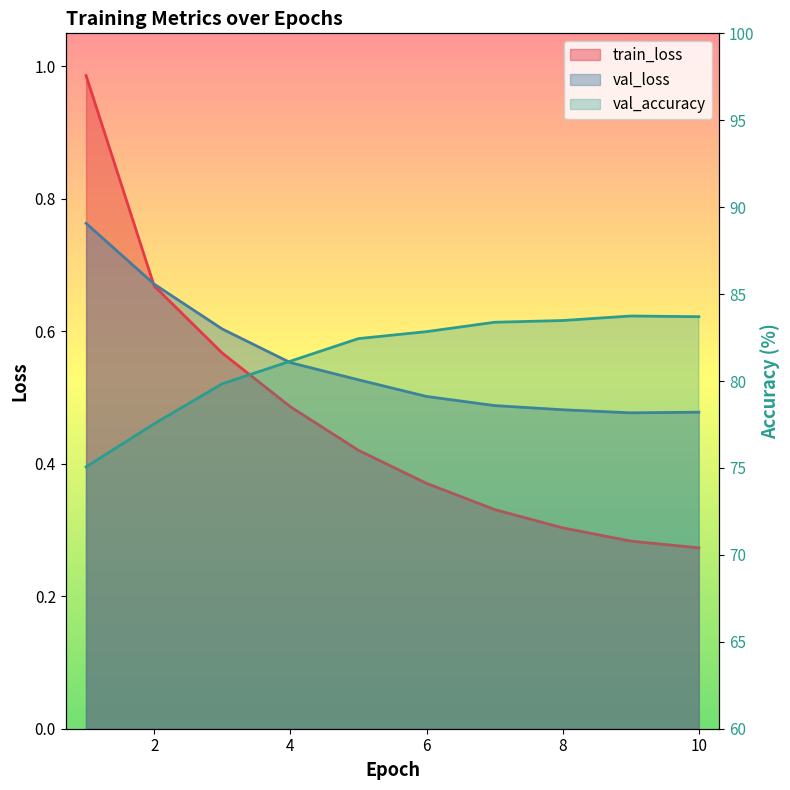

Is the value of val_accuracy at 4 greater than the value of train_loss at 9?

Yes